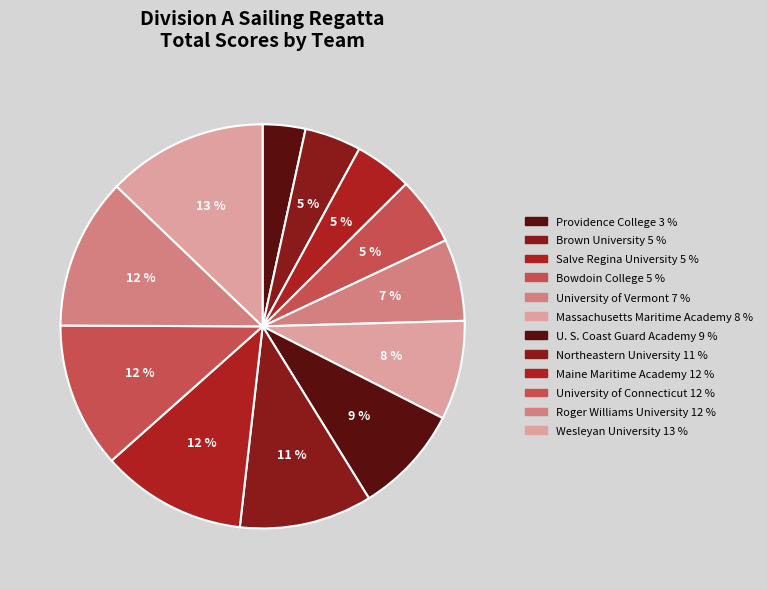

To the nearest percent, what is the average slice percentage?

8%